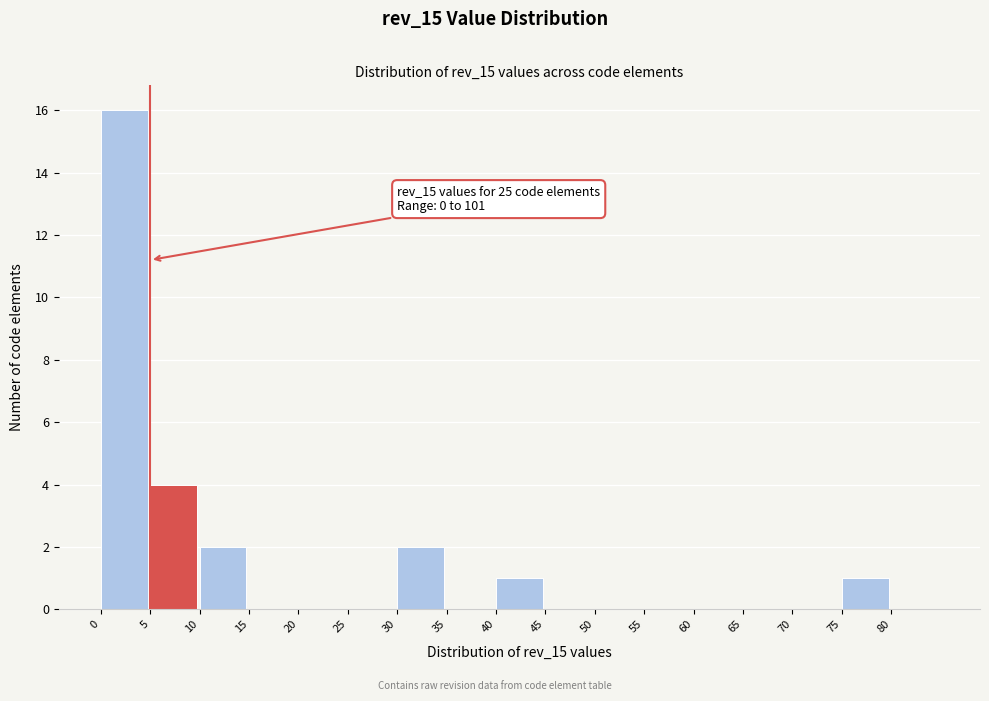

Over which range of the x-axis is the bar tallest?

0 to 5